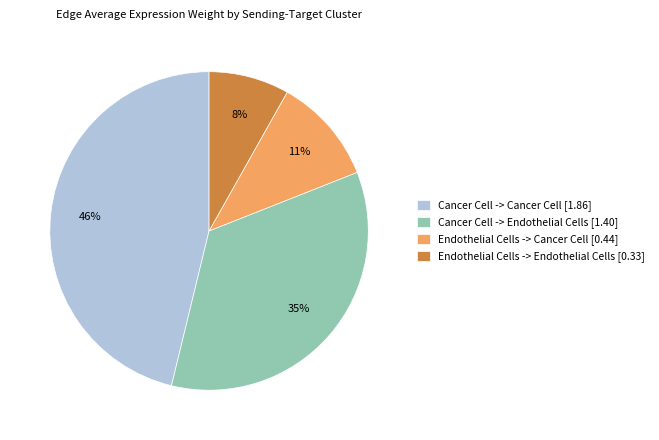

To the nearest percent, what percentage of the pie is Cancer Cell -> Endothelial Cells?

35%